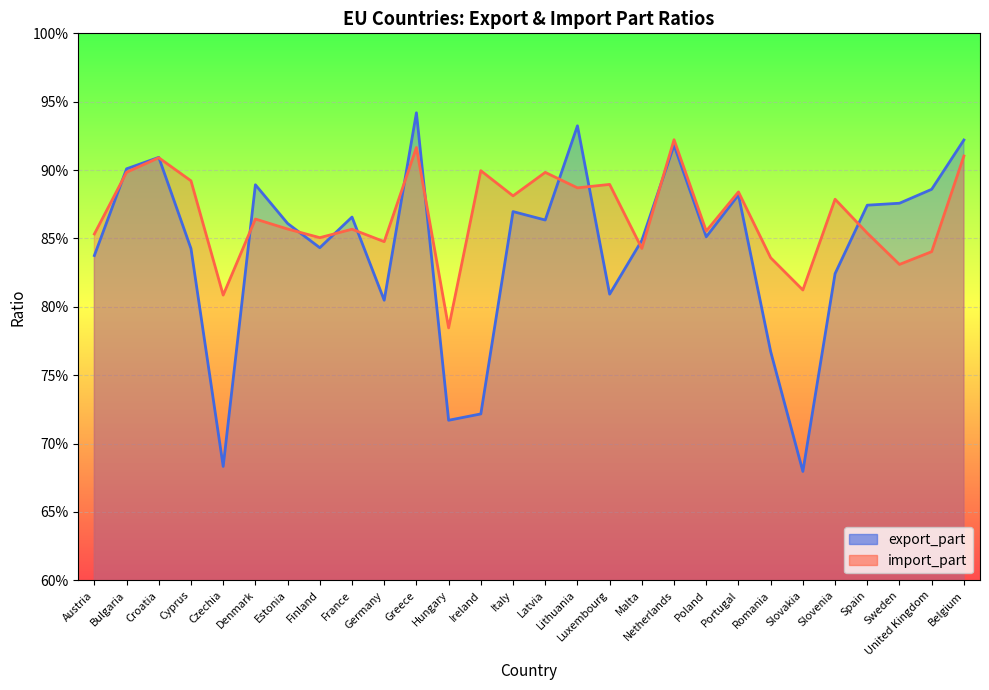

What is the total value across all series at Hungary?

1.5